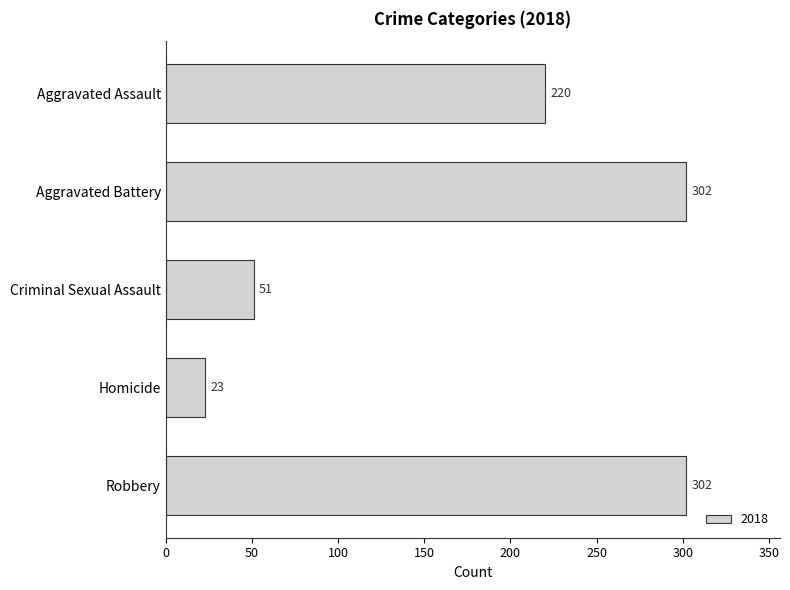

Does the chart contain stacked bars?

No